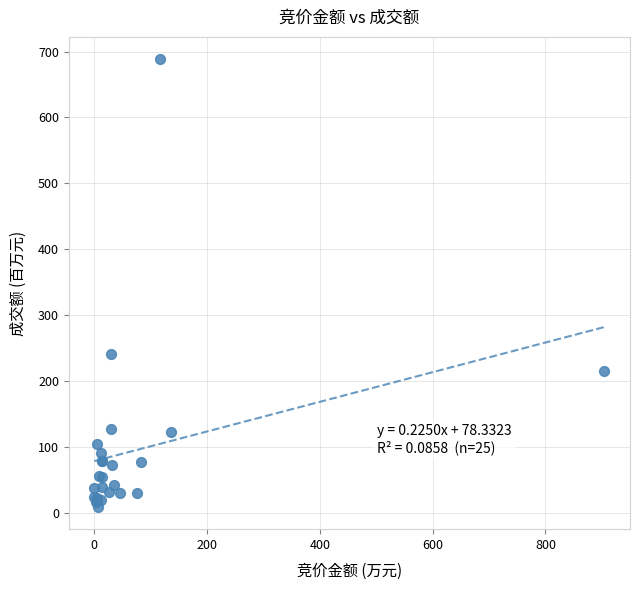

What Y value in the scatter plot is closest to 348?

241.4